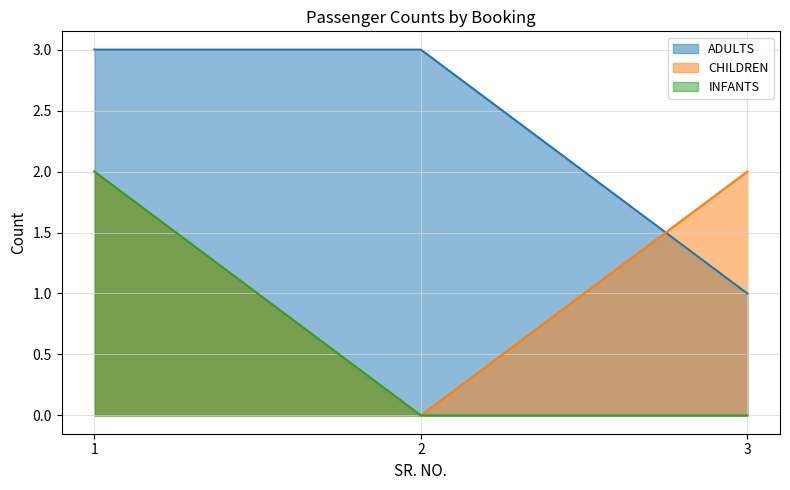

At which label is ADULTS closest to 2?

1